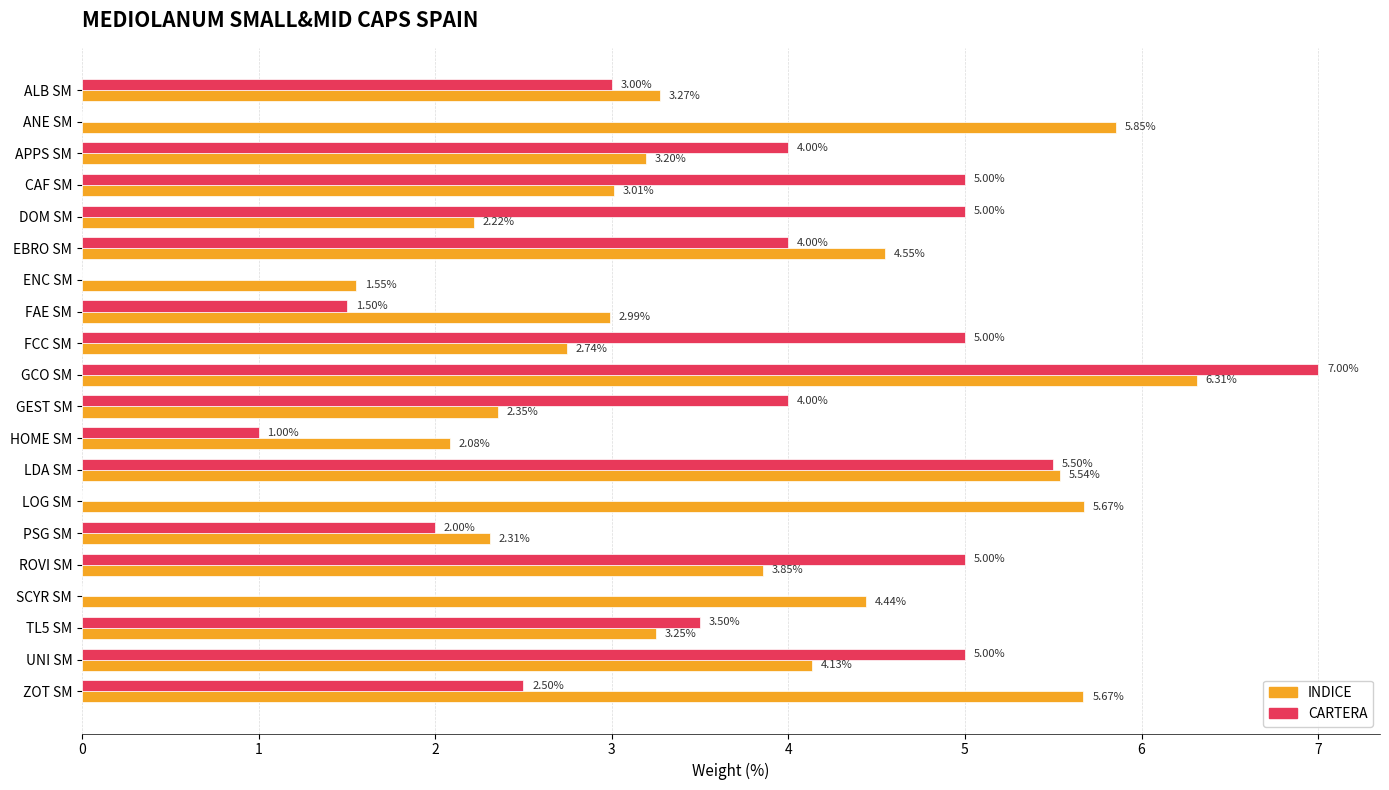

What is the sum of all INDICE values?

75.0